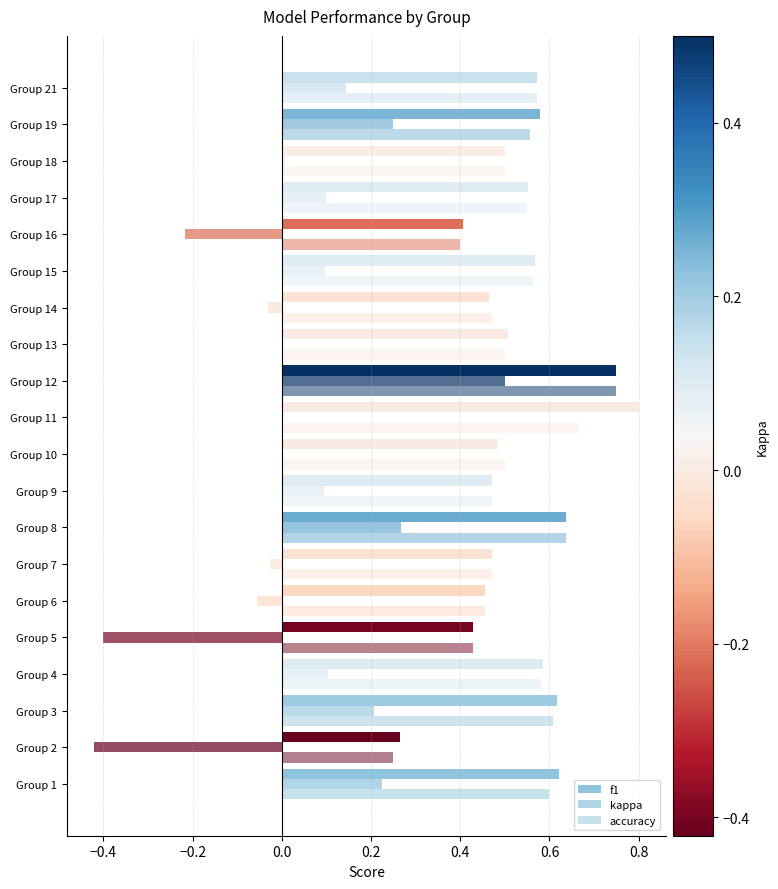

What is the value of the kappa bar at the 20th from the left?

0.1